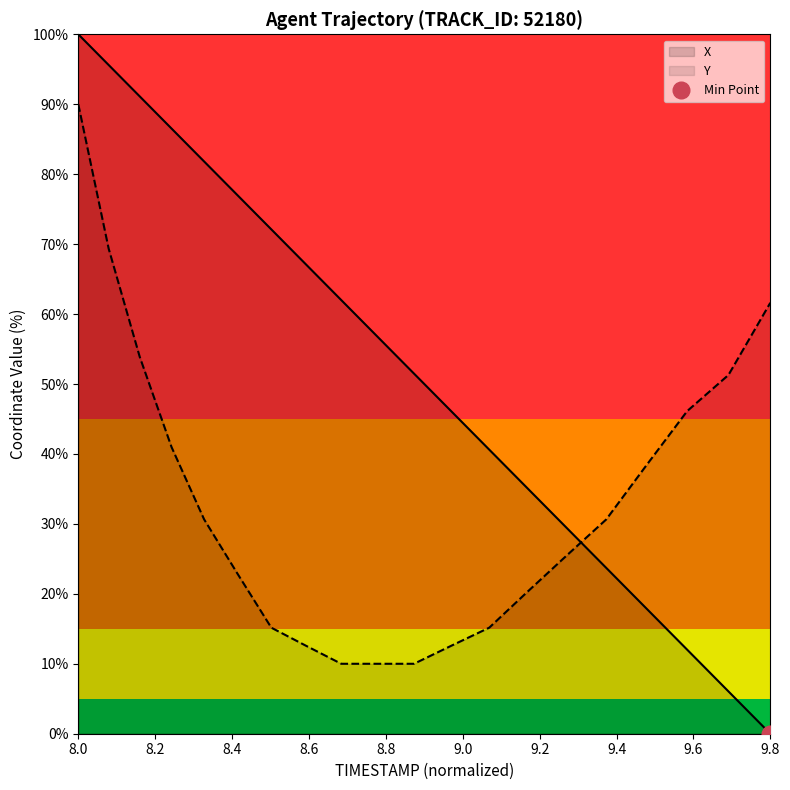

After their last crossing, which series has the higher values: Y or X?

Y